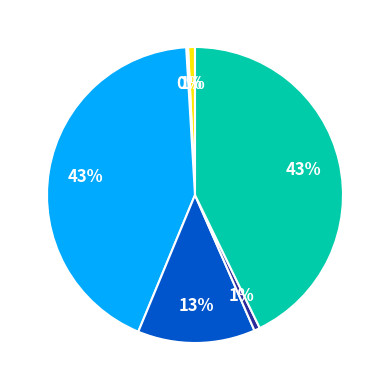

To the nearest percent, what is the average slice percentage?

17%